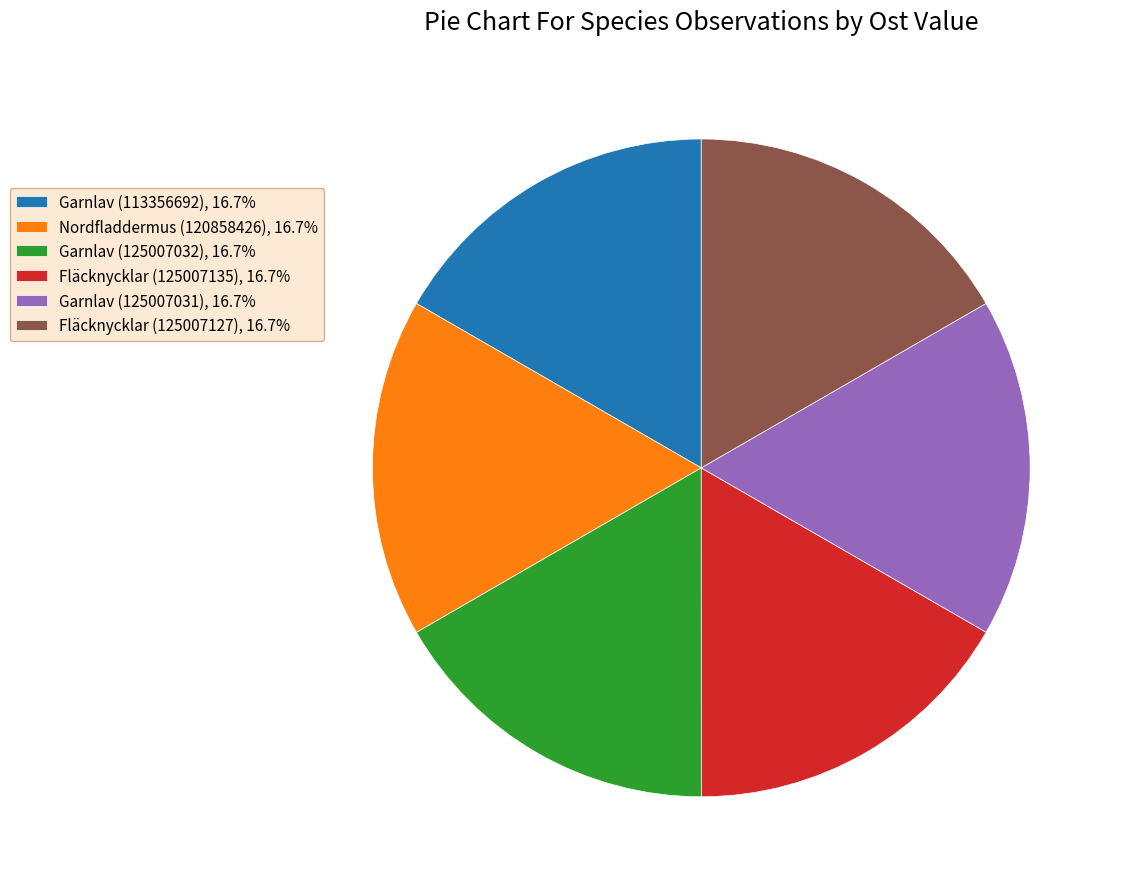

What is the ratio of the value at Garnlav (125007031), 16.7% to the value at Garnlav (113356692), 16.7%?

1.0